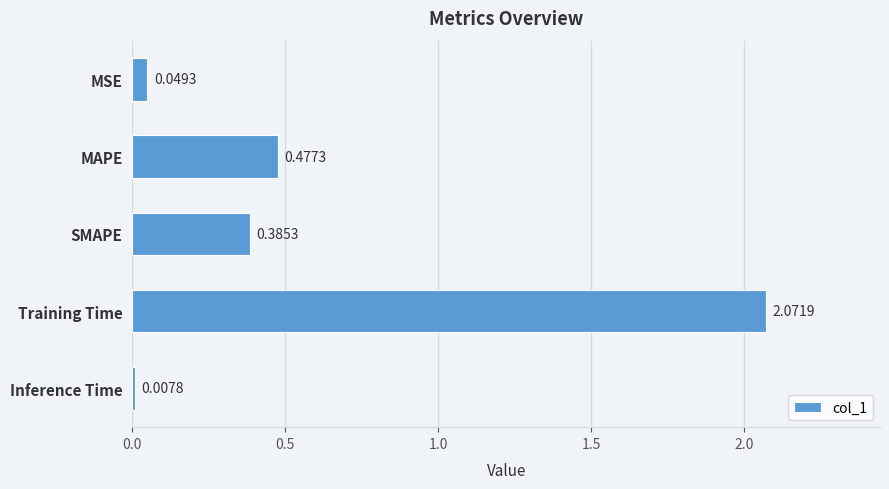

List the labels in order of value, smallest first.

Inference Time, MSE, SMAPE, MAPE, Training Time